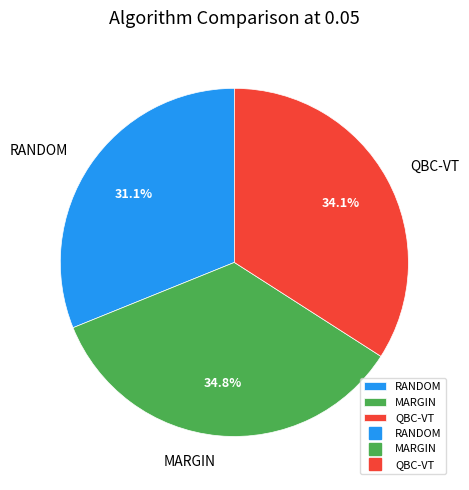

Do QBC-VT and RANDOM together represent more than half of the pie?

Yes